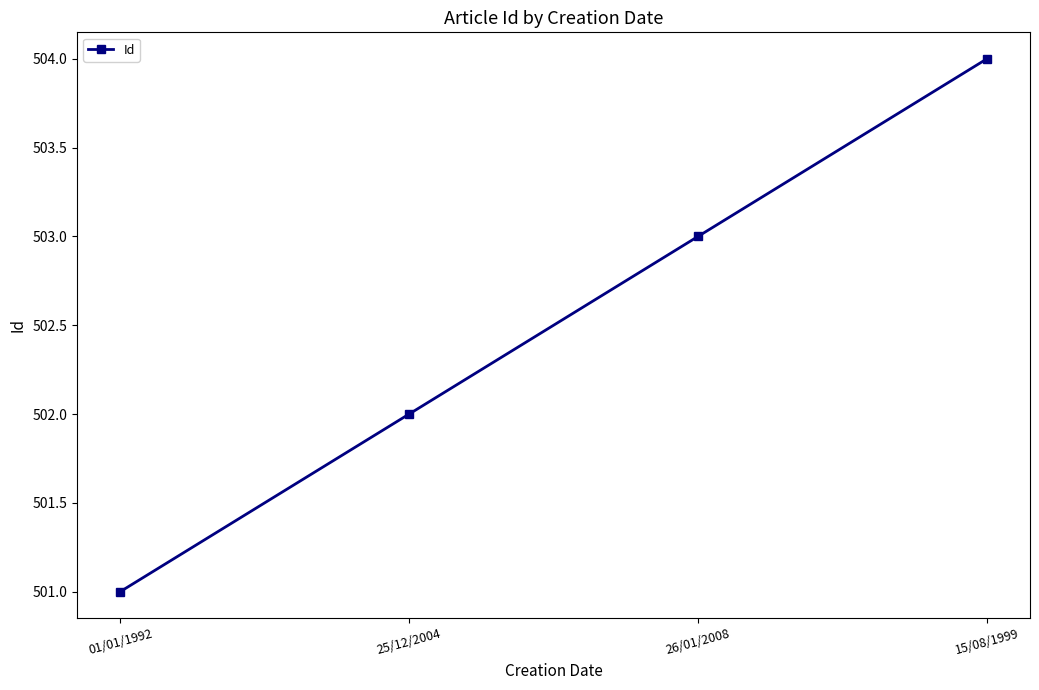

How many distinct data groups are displayed?

1